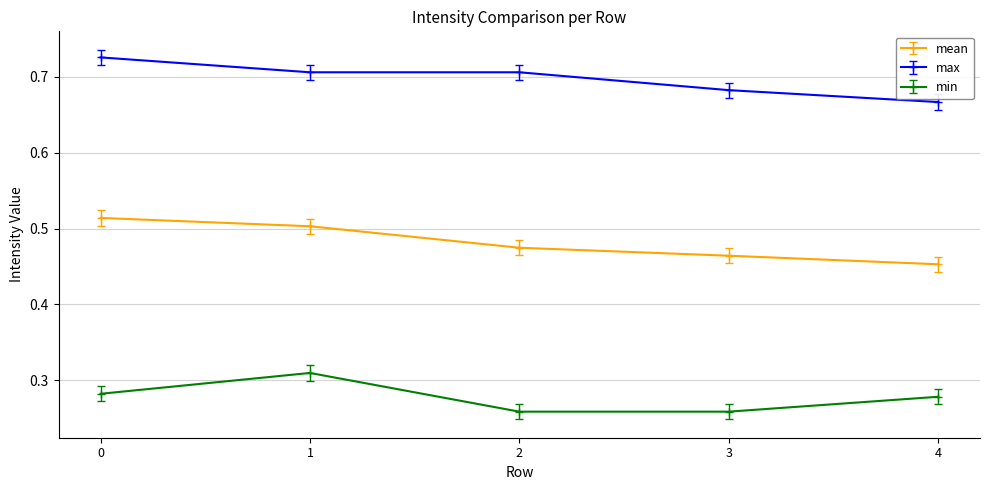

The max series shows 1.1 at 1. True or false?

False